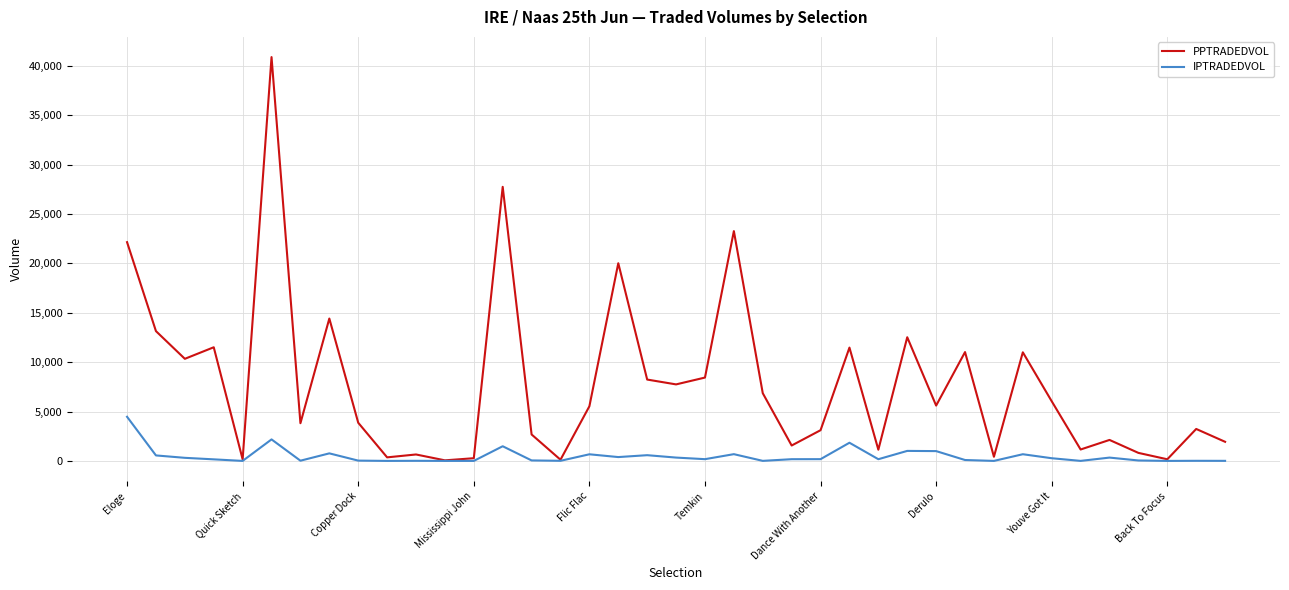

True or false: PPTRADEDVOL has more than 2 points higher than both neighbors.

True